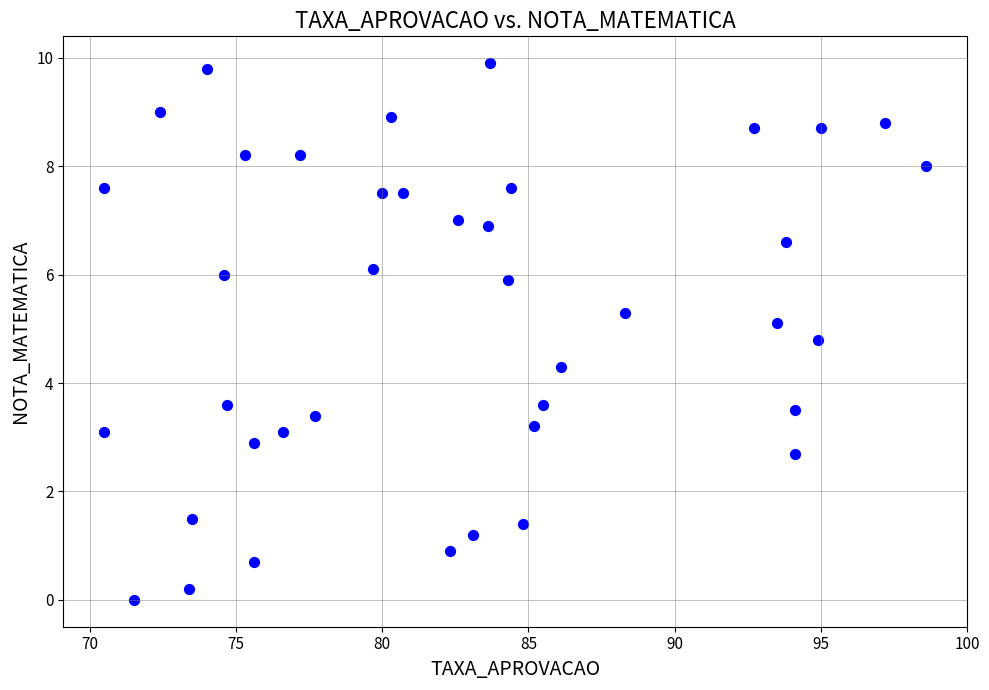

What is the range of Y values (max minus min)?

9.9